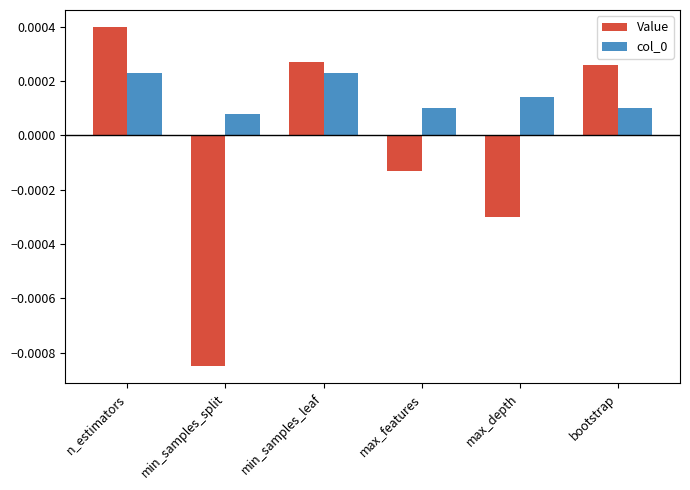

How many bars are there in each group?

2